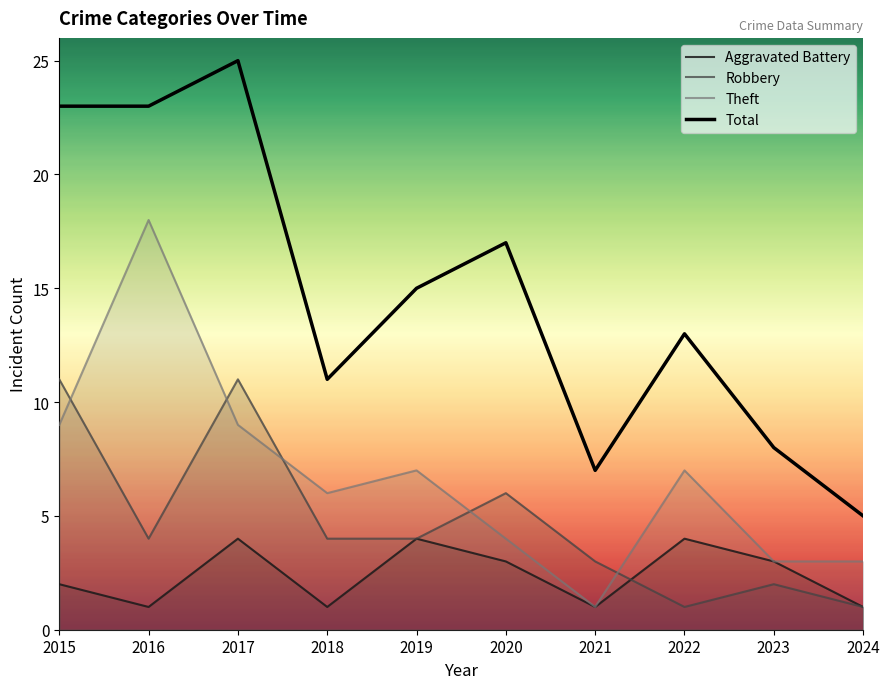

Rank the series at 2015 from lowest to highest value.

Aggravated Battery, Theft, Robbery, Total